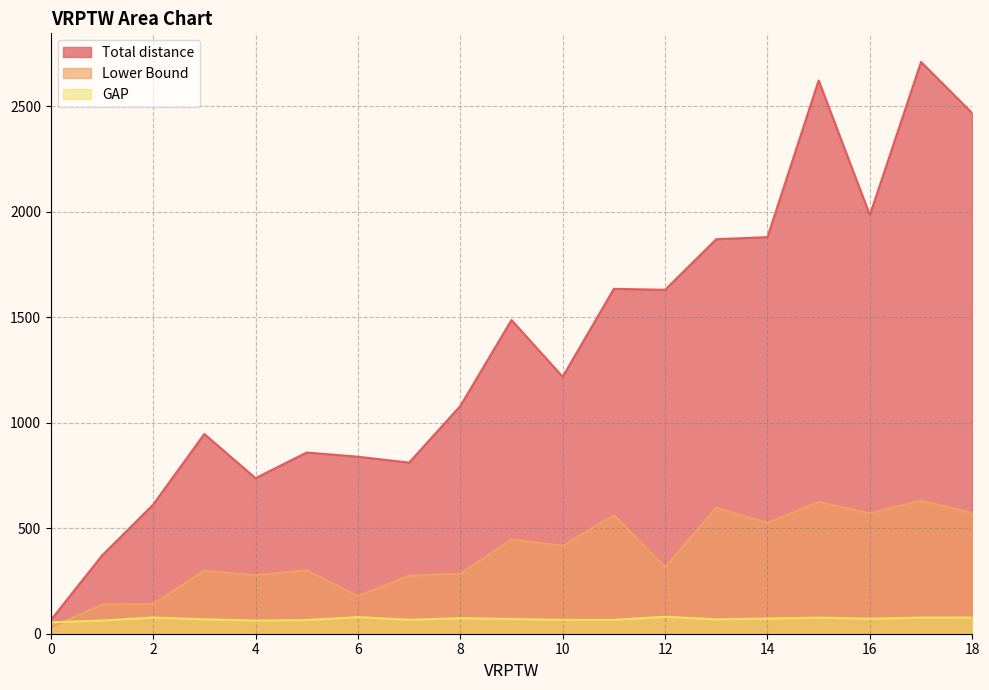

List the labels in order of GAP value, largest first.

12, 6, 2, 18, 17, 15, 8, 14, 16, 9, 3, 13, 7, 10, 11, 5, 4, 1, 0